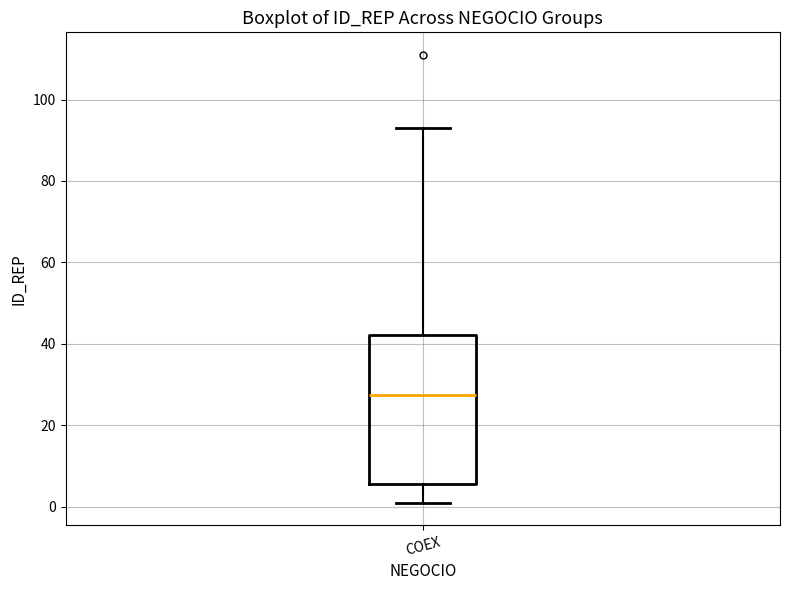

Where is the upper edge of the box for COEX on the y-axis? The values are not printed on the chart, so give them approximately, as read against the axis.

42